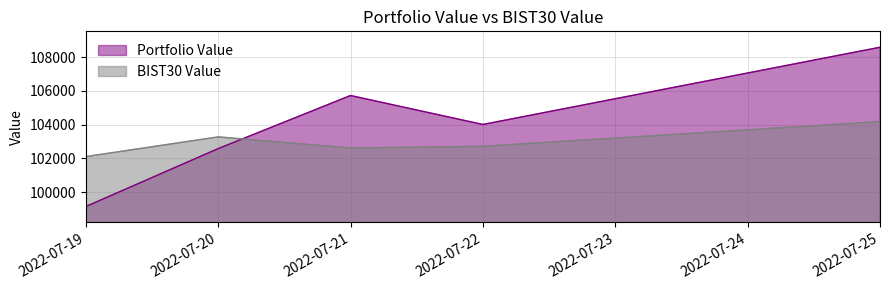

What is the difference between the maximum and second lowest values in the BIST30 Value series?

1564.5